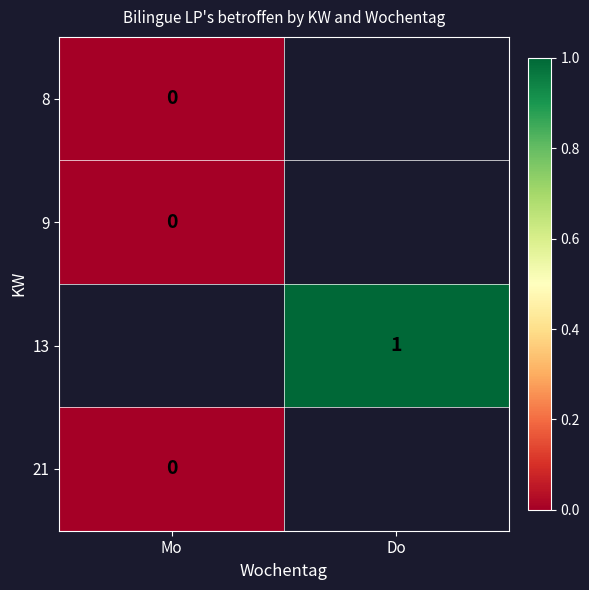

Which label corresponds to the largest value in the chart?

Do